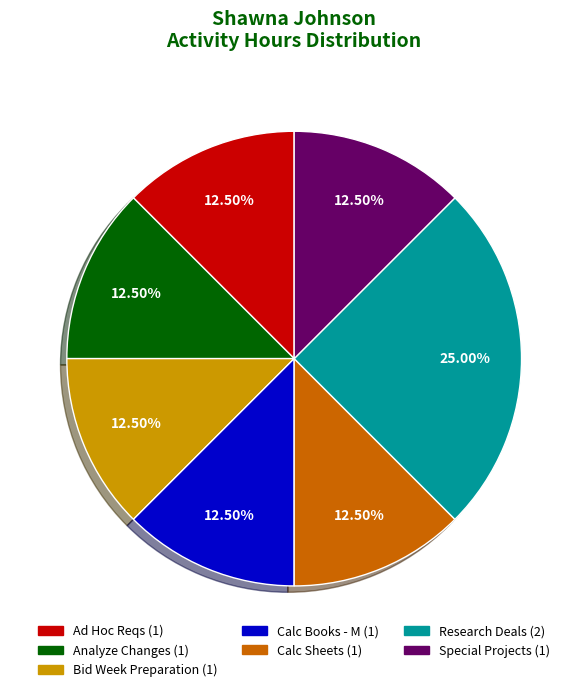

Is Bid Week Preparation the majority of the pie?

No